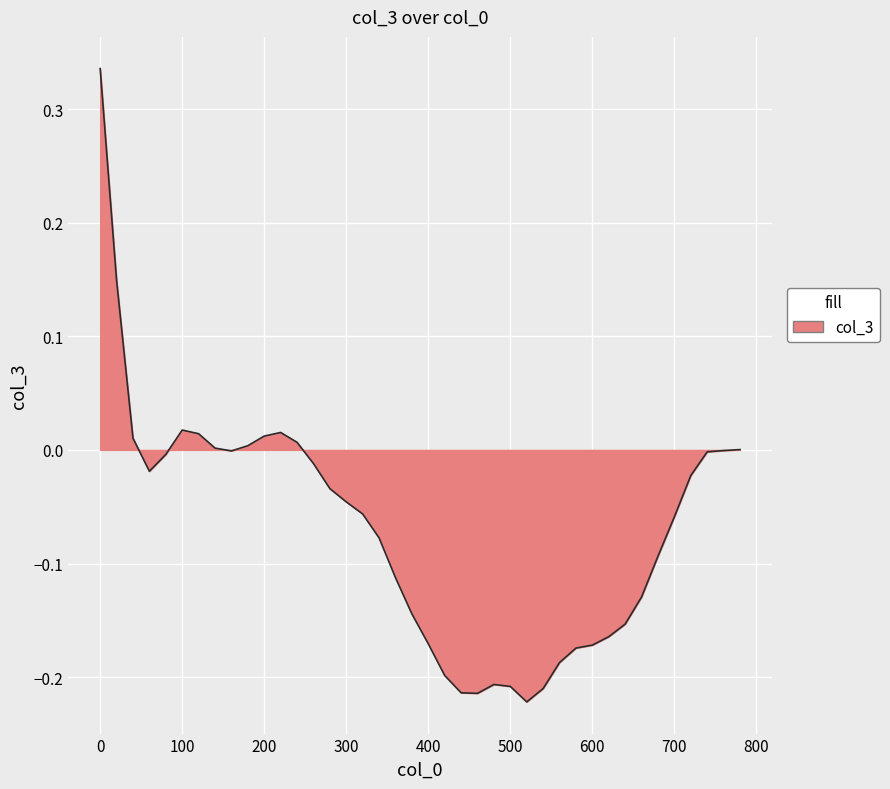

What is the minimum value shown in the chart?

-0.2